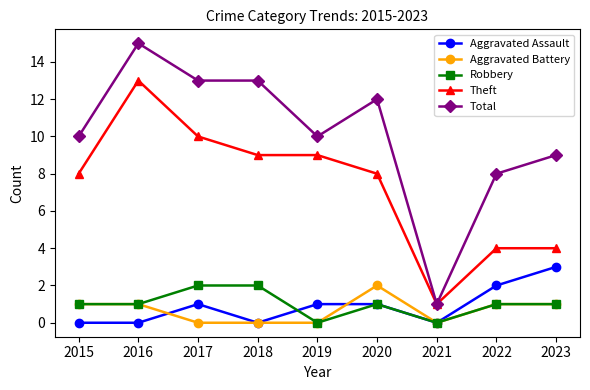

What is the difference between the Robbery values at 2019 and 2017?

2